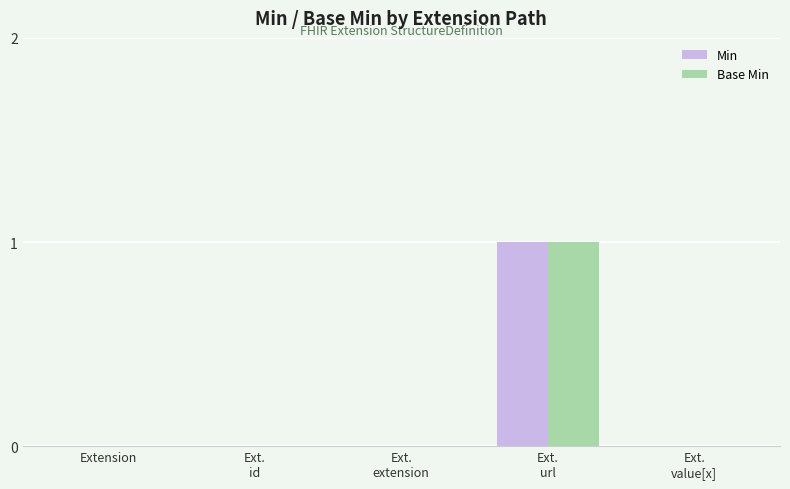

Are the bars grouped side by side (vs. stacked)?

Yes